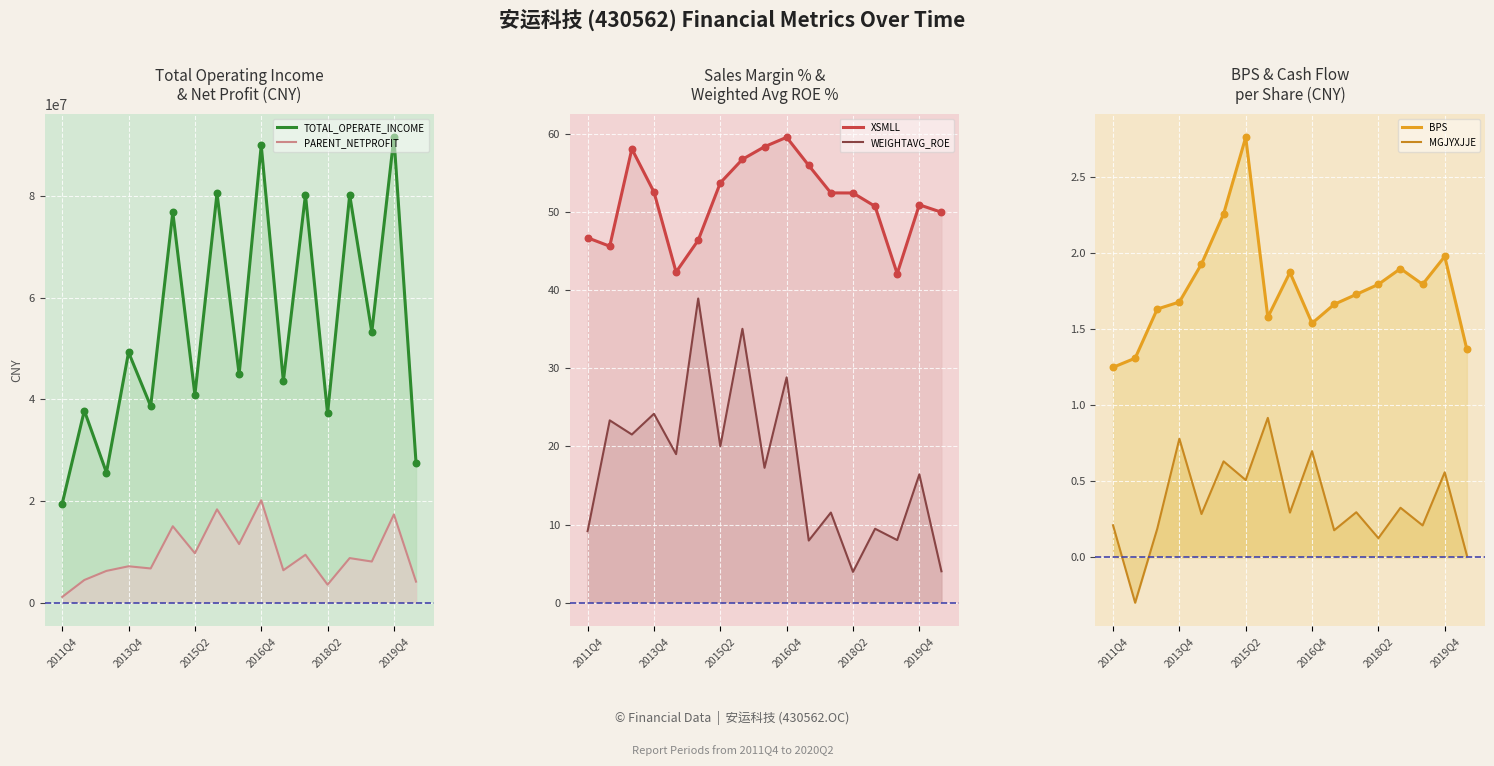

Which series contains the highest Y value?

TOTAL_OPERATE_INCOME